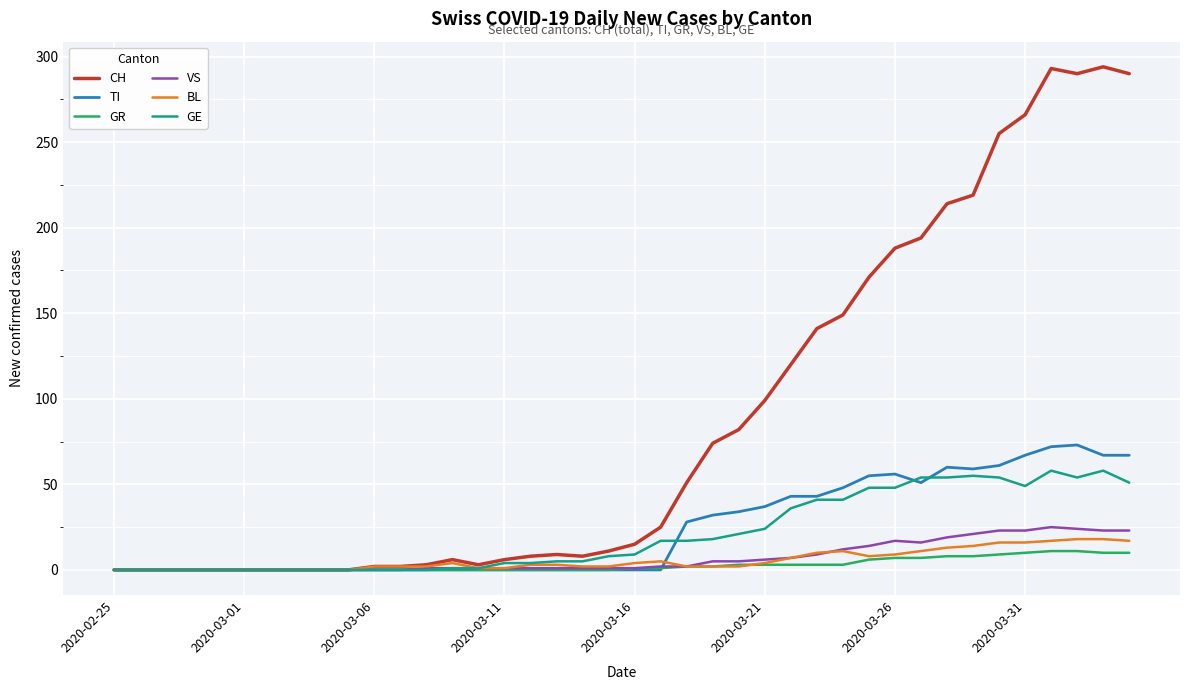

What are all the series names shown in the legend?

CH, TI, GR, VS, BL, GE